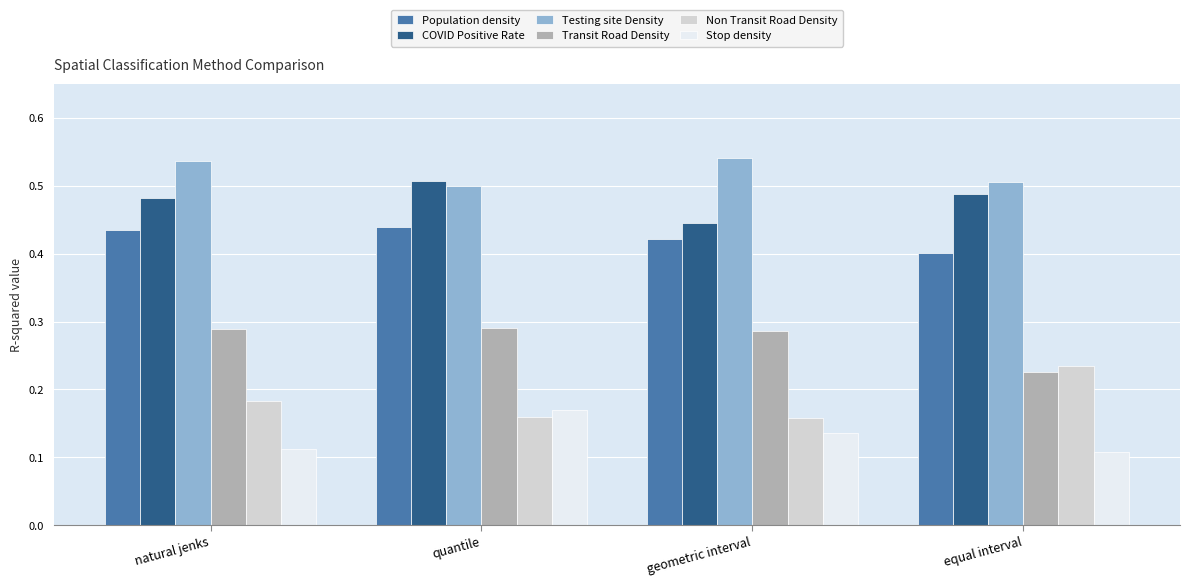

Count the Population density values in the range 0 to 1.

4